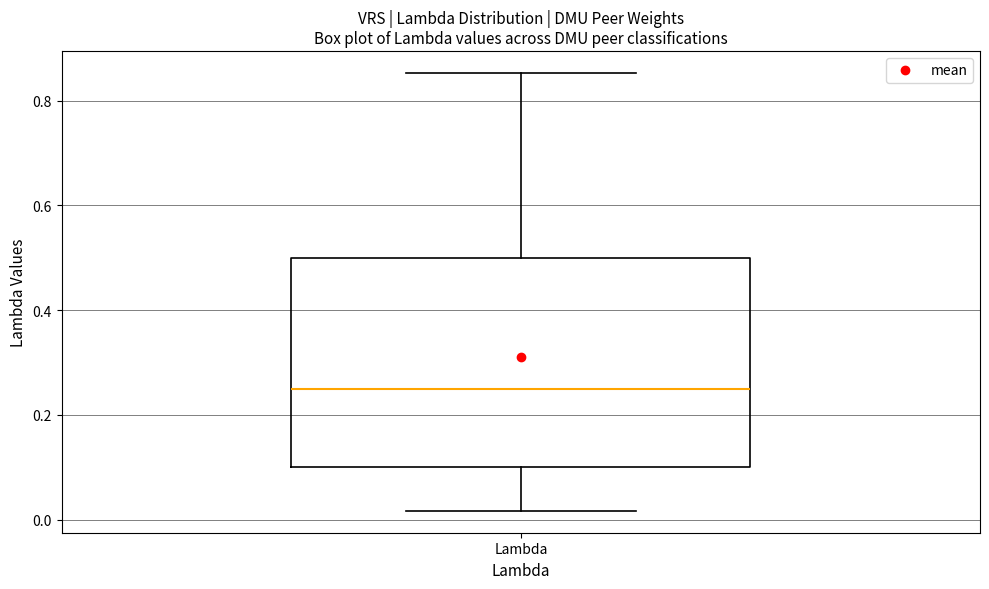

Read this box plot against the y-axis: the position of the median line, the range covered by the box, and the ends of both whiskers. The values are not printed on the chart, so give them approximately, as read against the axis.

median 0.24, box 0.10 to 0.50, whiskers 0.02 to 0.86